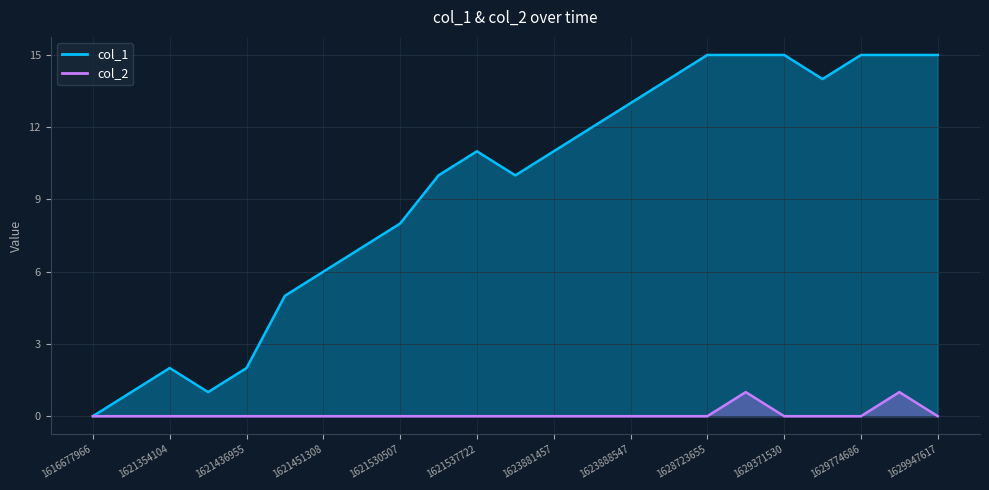

True or false: col_1 and col_2 cross at least once.

False